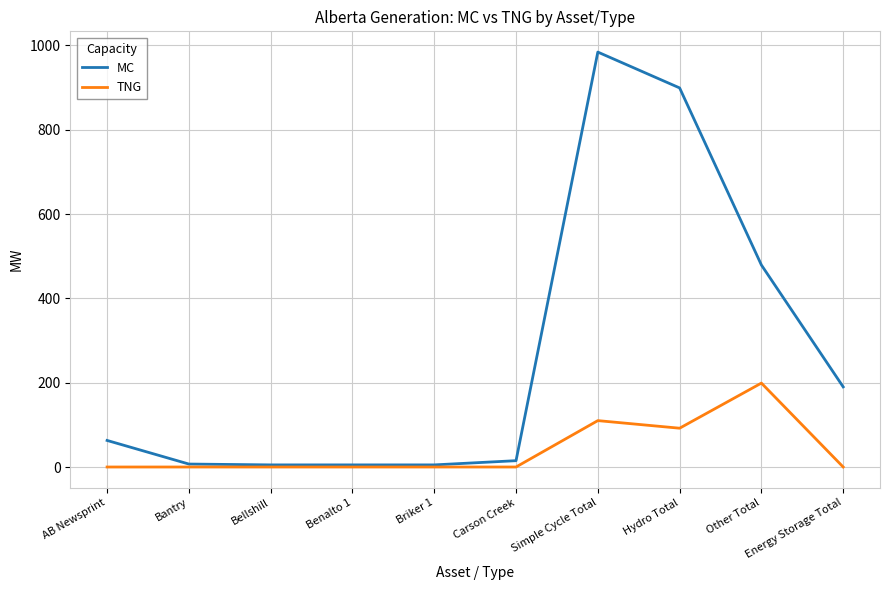

True or false: TNG has a value of -120 at Bantry.

False